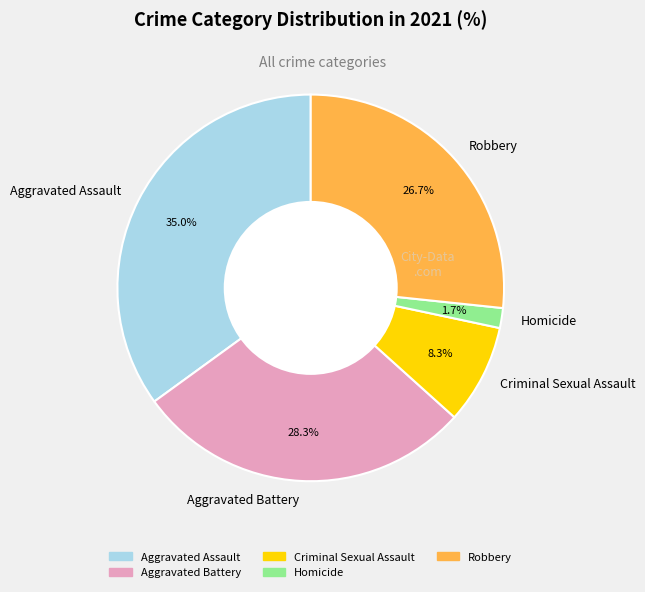

Combined, what portion of the pie is Robbery and Criminal Sexual Assault?

35.0%